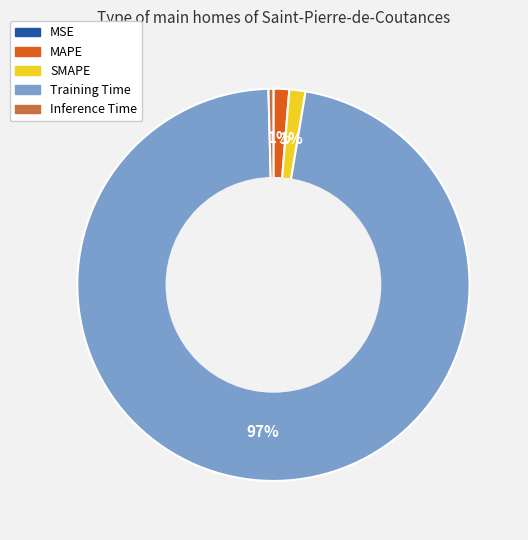

To the nearest percent, what percentage of the pie is SMAPE?

1%